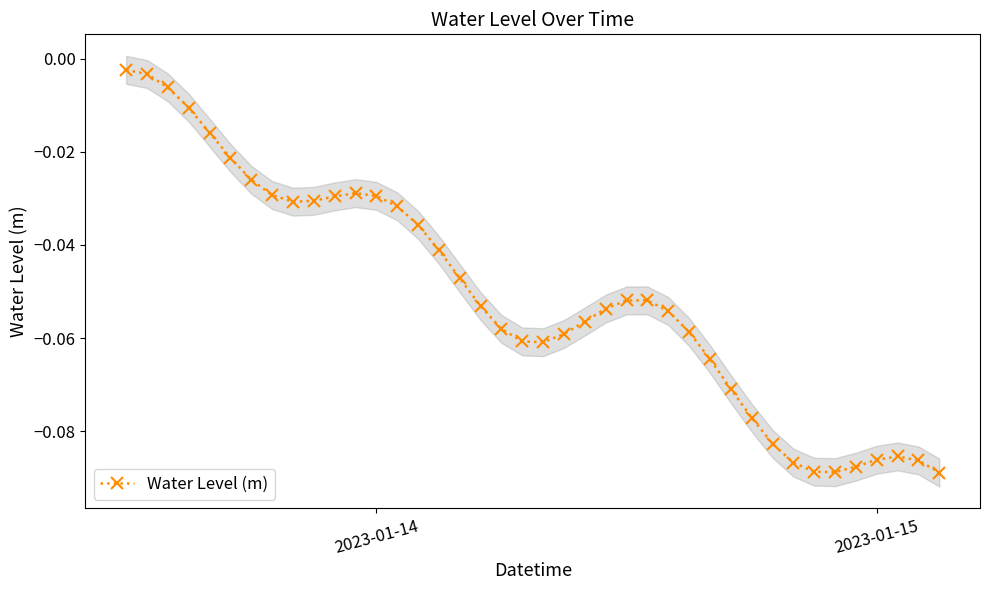

What is the minimum value shown in the chart?

-0.1